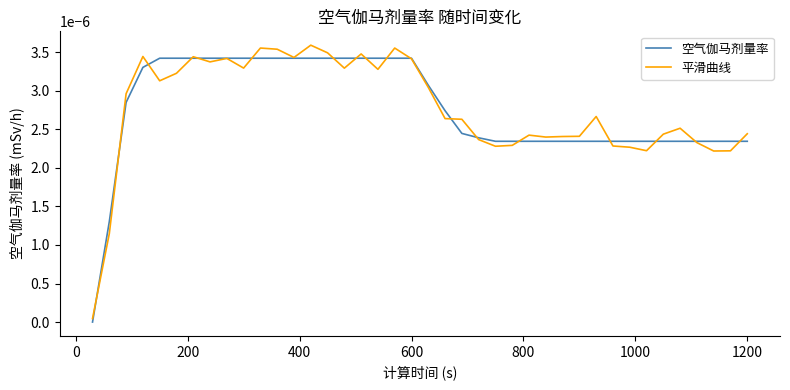

Does the chart have visible grid lines?

No